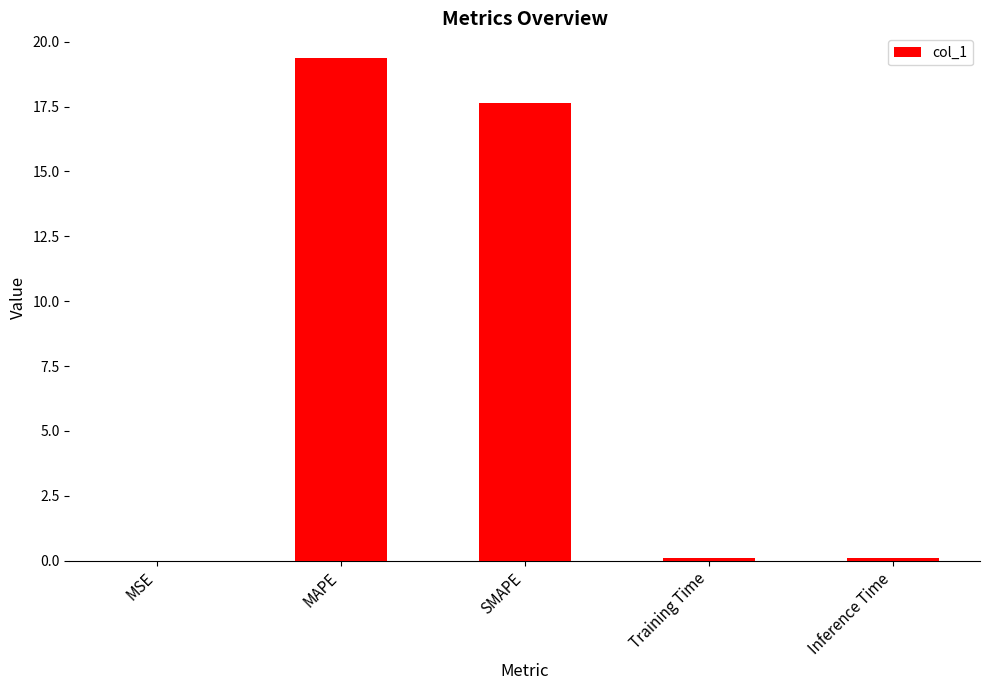

What is the greatest value displayed?

19.4